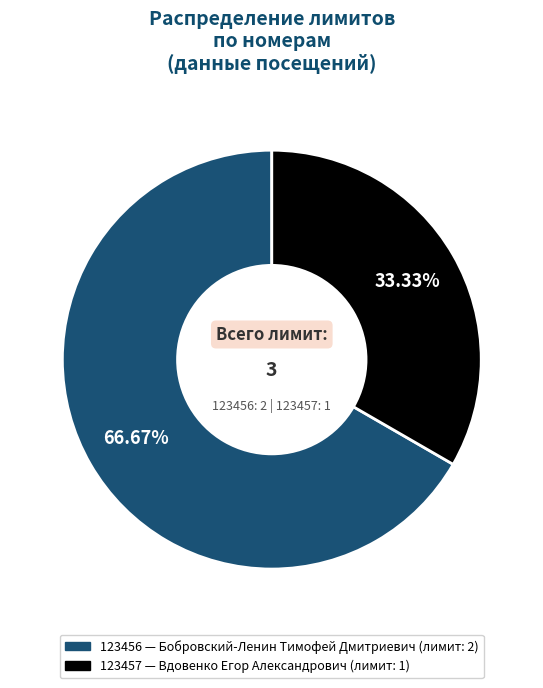

Is there a majority slice in this chart?

Yes